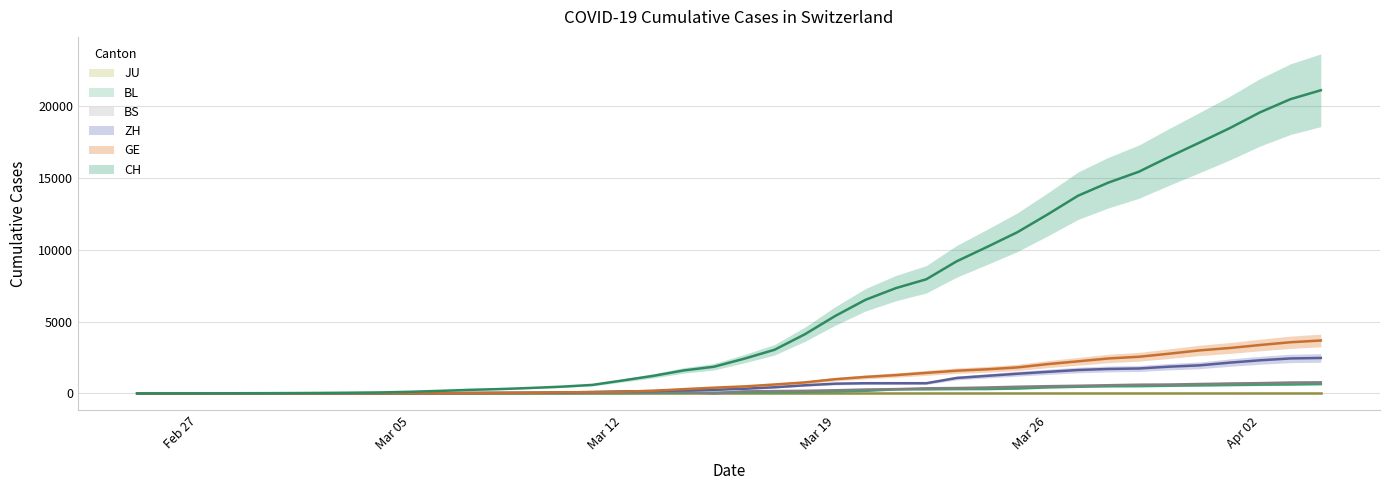

Which series has the largest range (max minus min)?

CH